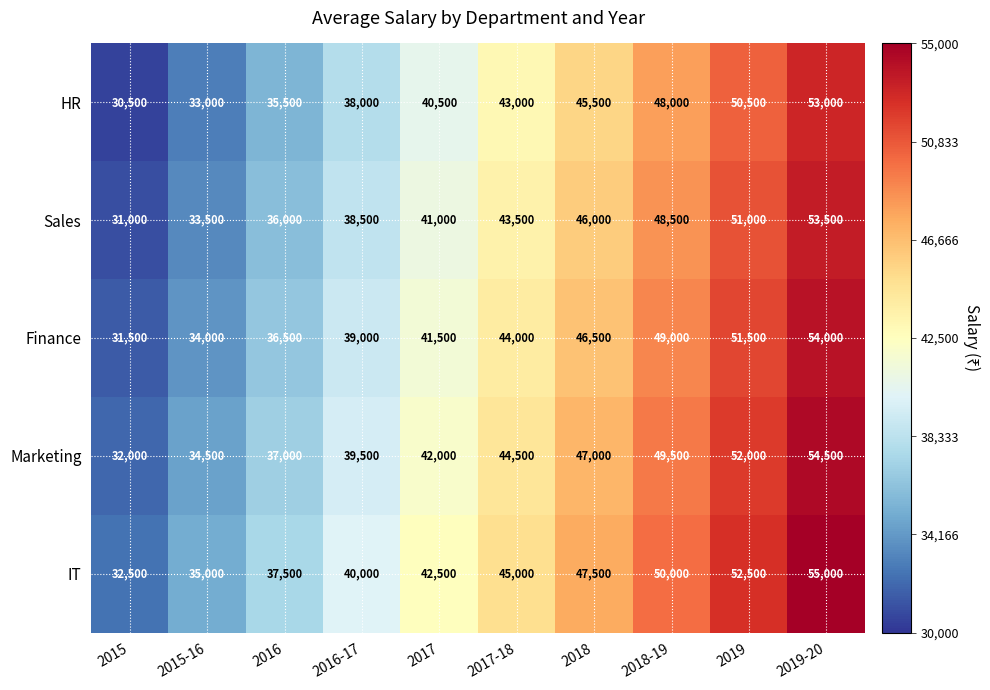

What is the sum of all IT values?

437500